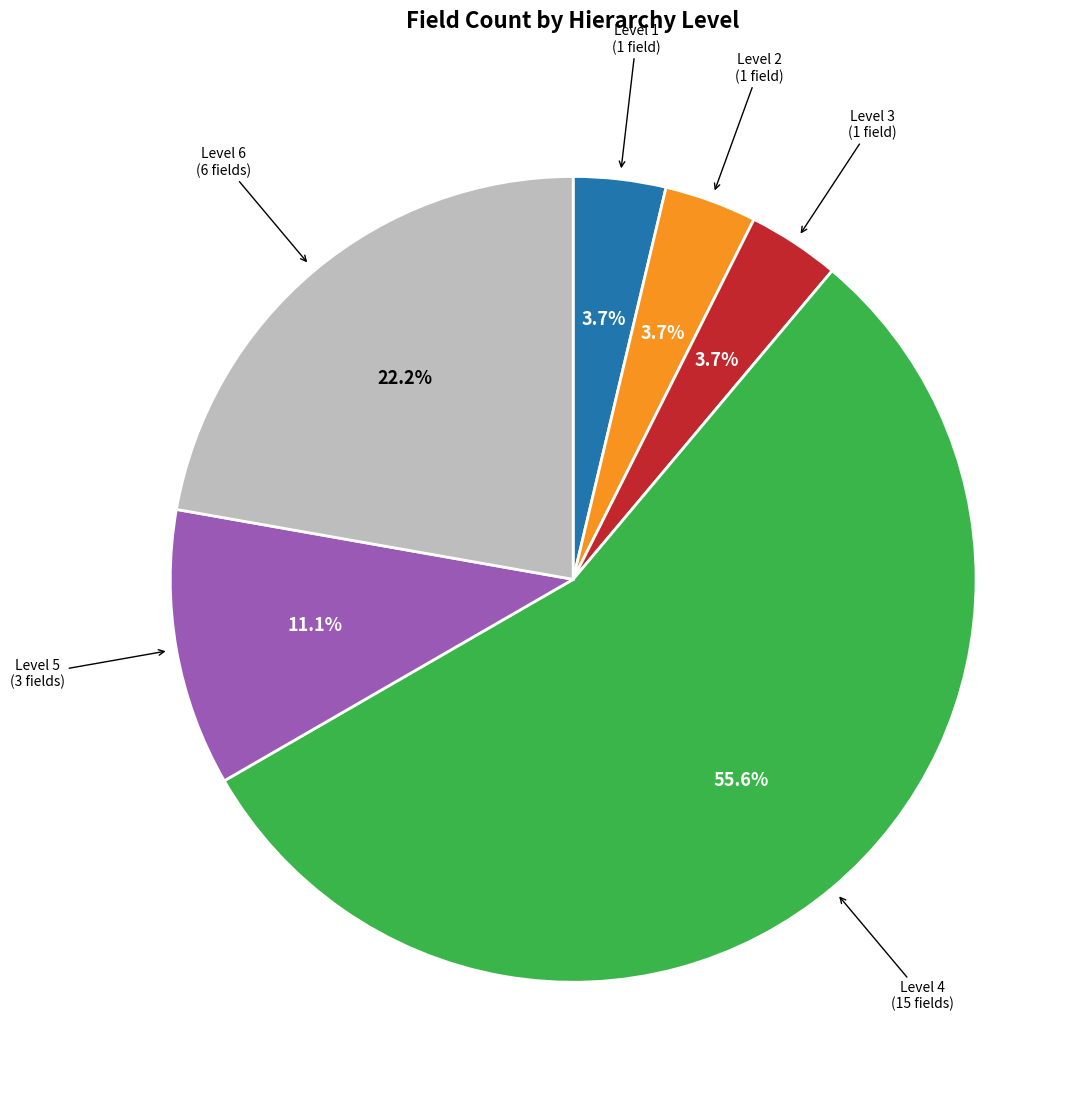

Is there a majority slice in this chart?

Yes